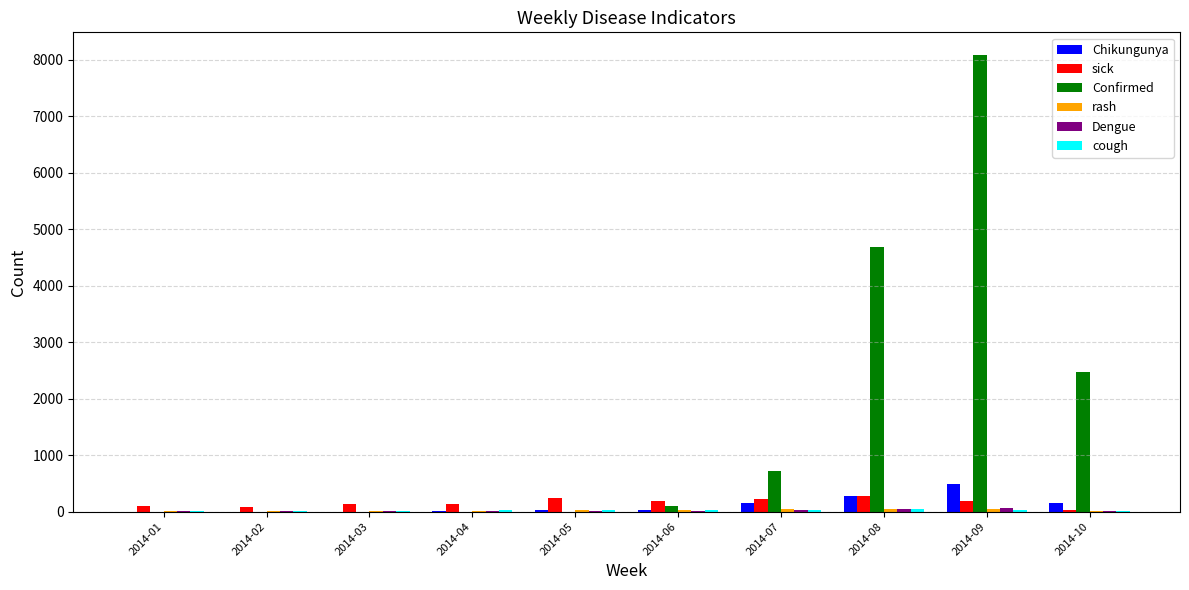

Which series has the largest total across all categories?

Confirmed